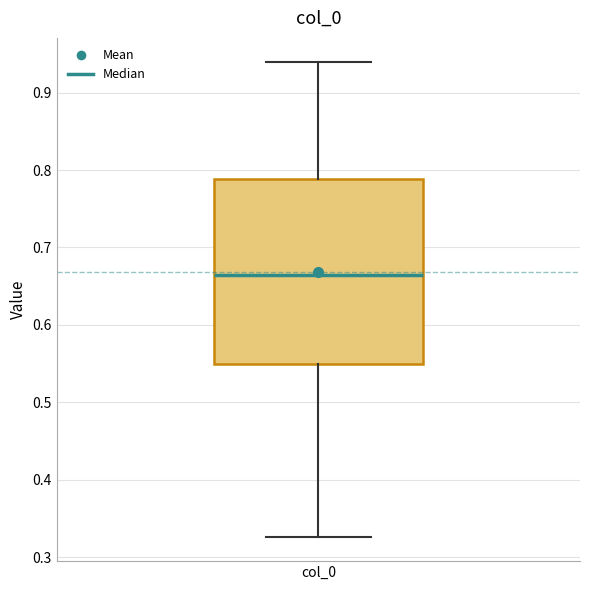

Transcribe this box plot: give where the median line is, the range the box spans, and where the two whiskers end, as read against the y-axis. The values are not printed on the chart, so give them approximately, as read against the axis.

median 0.66, box 0.55 to 0.79, whiskers 0.33 to 0.94